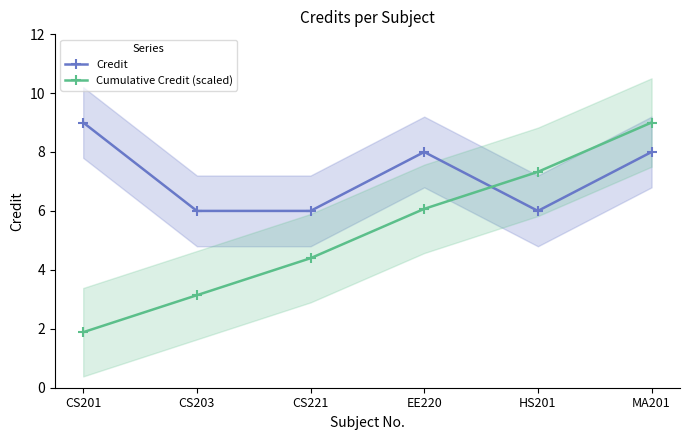

What is the label of the 2nd point from the right?

HS201